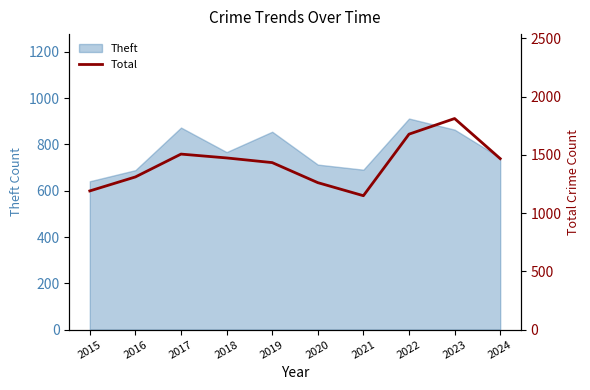

Does the chart have visible grid lines?

No